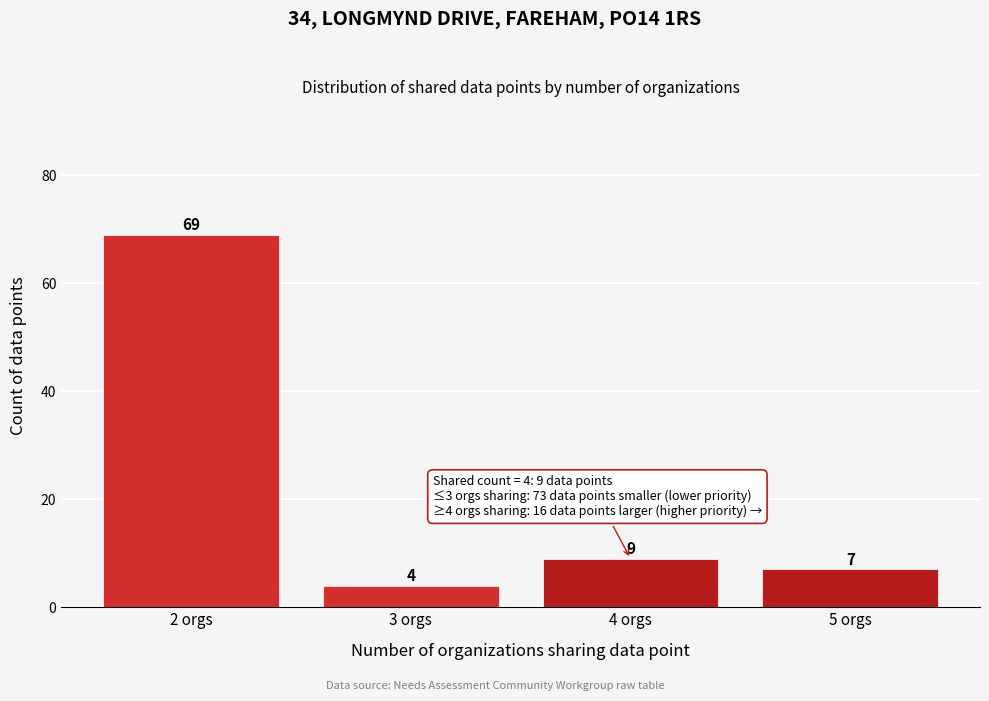

Reading right to left, transcribe all the data shown in this chart.

7	9	4	69